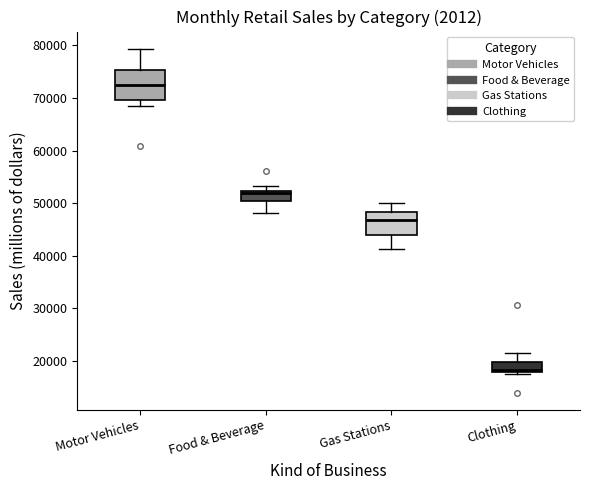

Which box is the tallest, from its lower edge to its upper edge?

Motor Vehicles